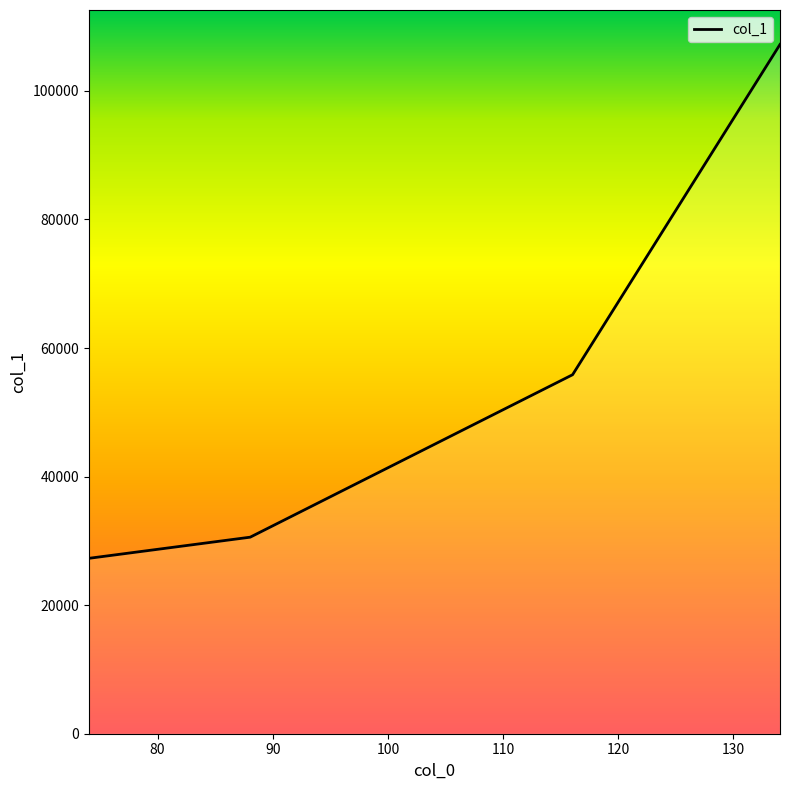

What is the average value?

55231.8